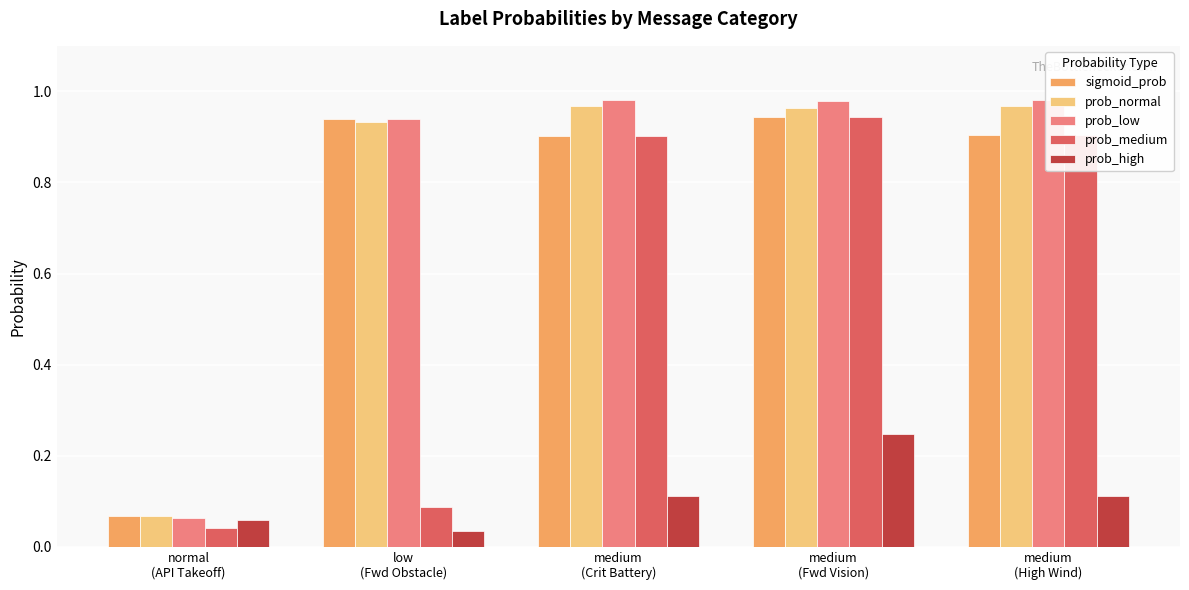

The sigmoid_prob series shows 0.9 at medium
(Crit Battery). True or false?

True